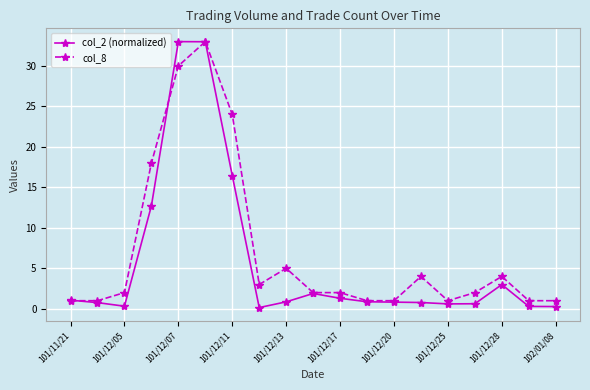

At how many categories does at least one series exceed 19?

3